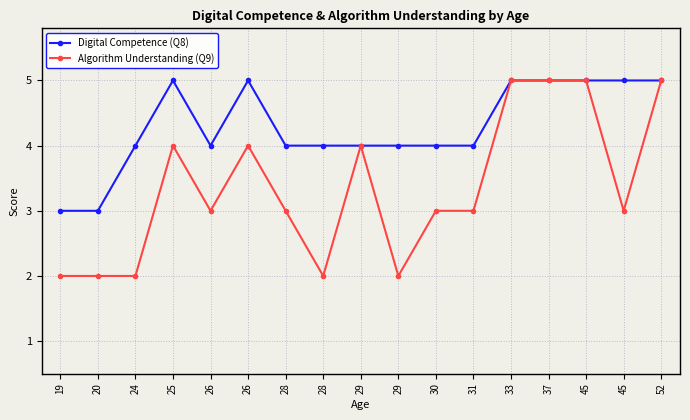

What are all the series names shown in the legend?

Digital Competence (Q8), Algorithm Understanding (Q9)